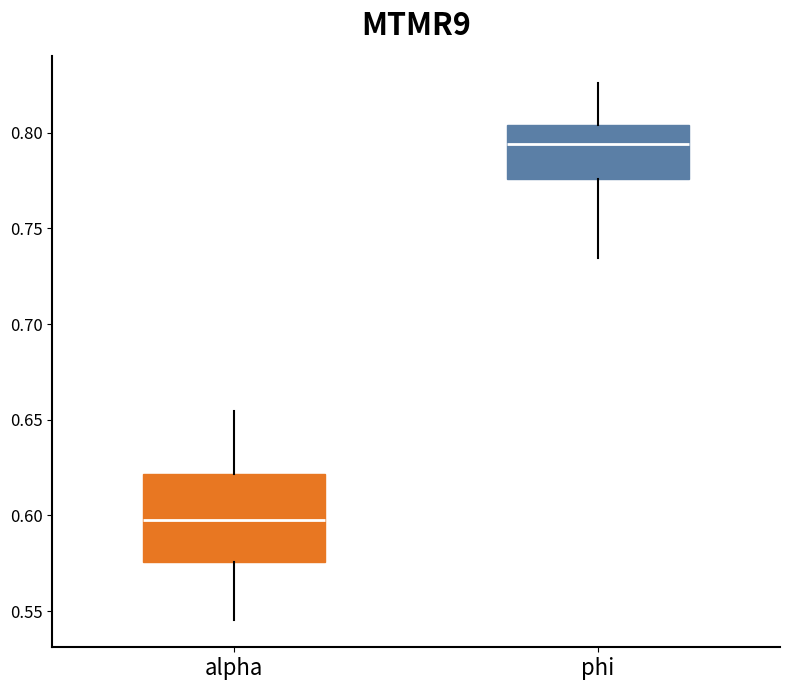

Where does the upper whisker of the box for phi end on the y-axis? The values are not printed on the chart, so give them approximately, as read against the axis.

0.825